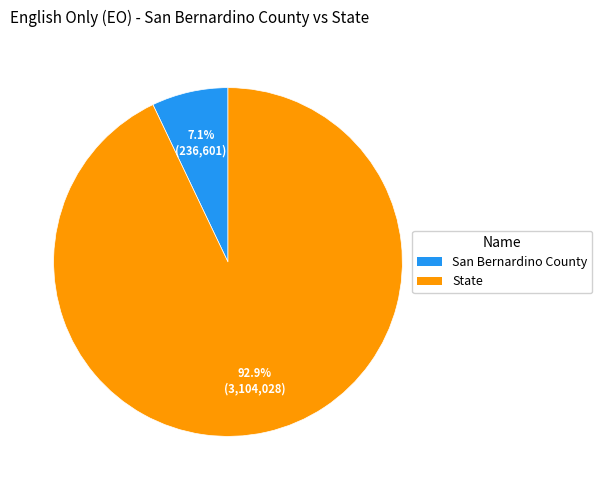

True or false: San Bernardino County accounts for 7% of the total.

True